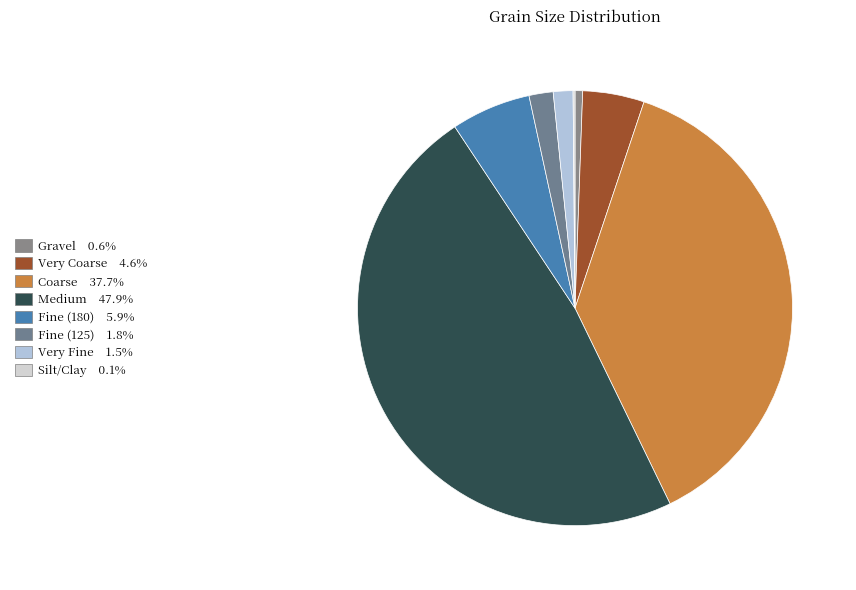

To the nearest percent, what is the average slice percentage?

13%